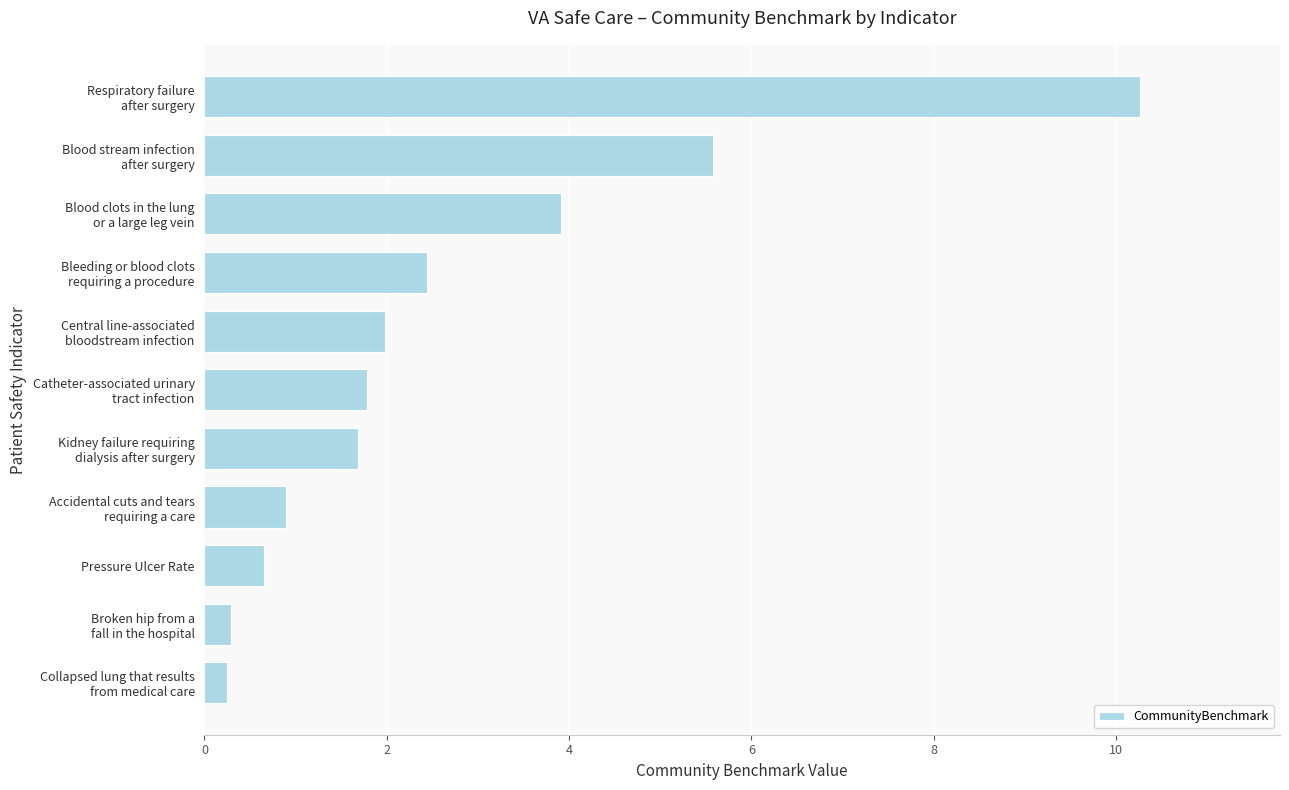

What is the difference between the maximum and minimum values?

10.0